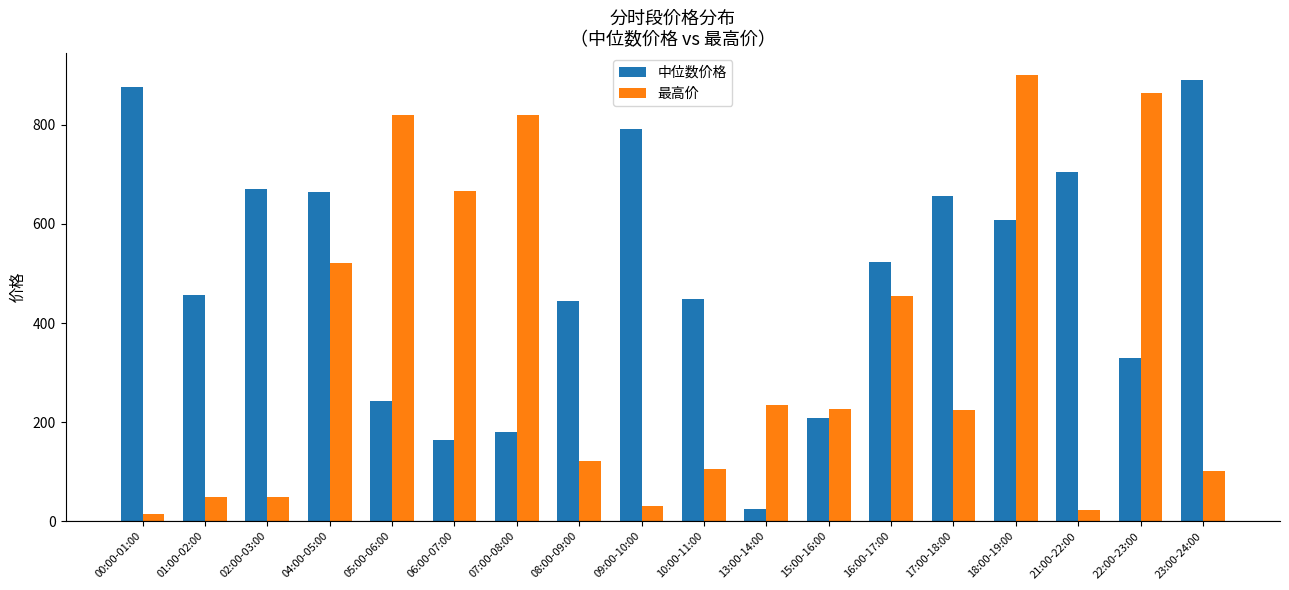

What is the approximate value of 最高价 at 22:00-23:00?

864.2